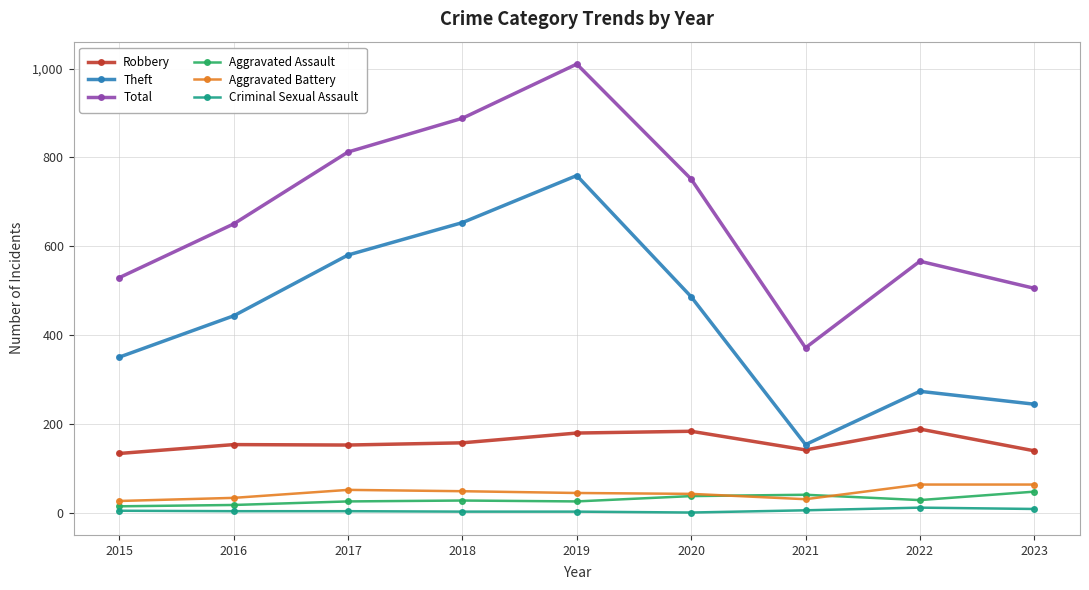

How many lines are shown in the chart?

6